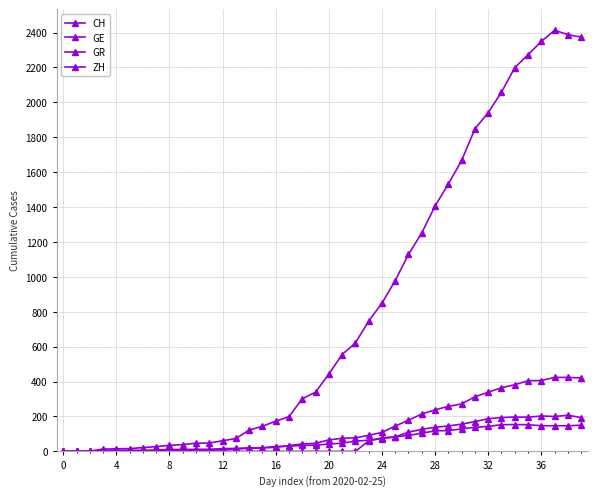

Which series has the widest spread of values?

CH